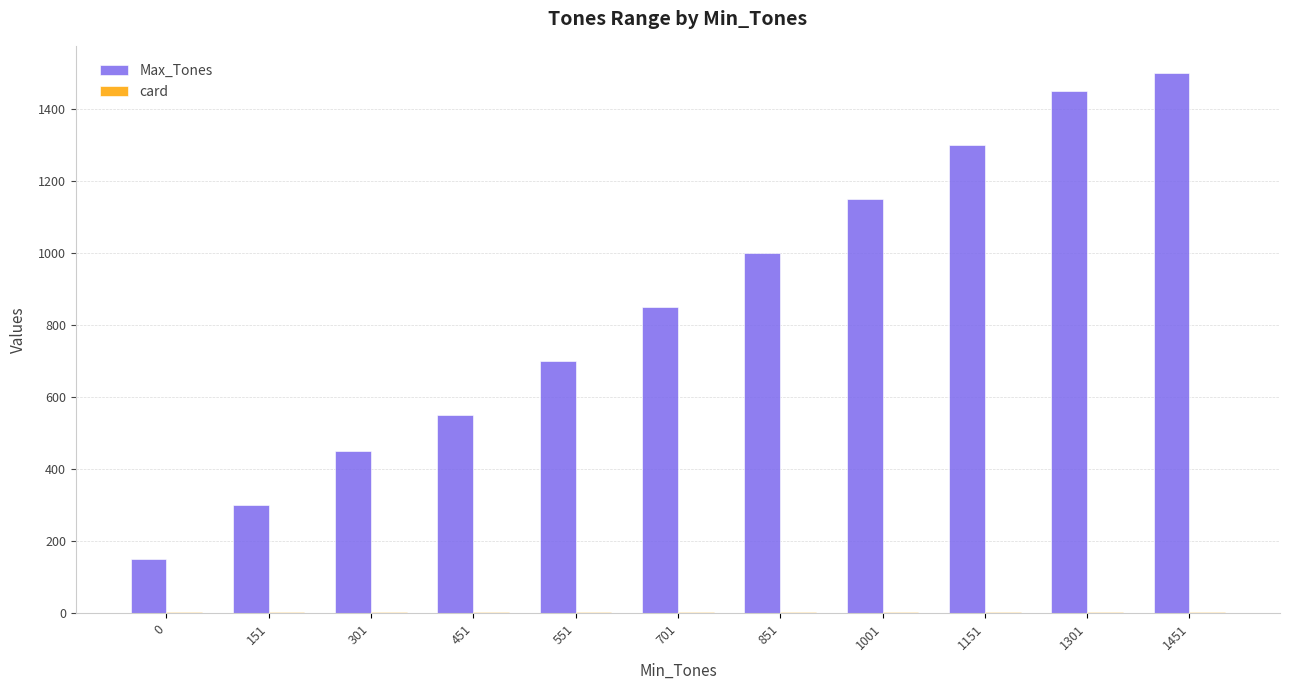

The value of Max_Tones at 1001 is 1150. True or false?

True